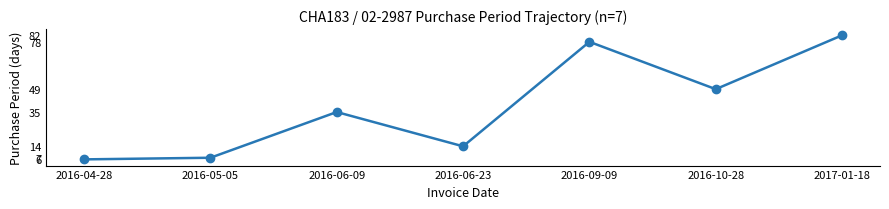

Rank the categories by value from lowest to highest.

2016-04-28, 2016-05-05, 2016-06-23, 2016-06-09, 2016-10-28, 2016-09-09, 2017-01-18